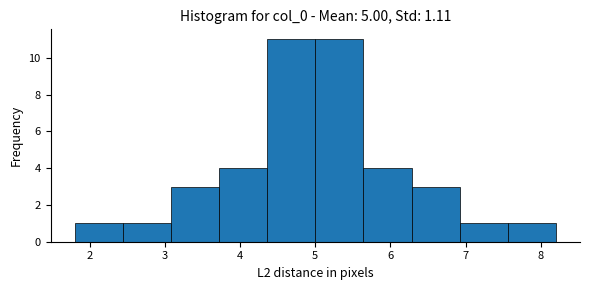

Reading left to right, transcribe this chart: for each bar, give the range it covers on the x-axis and its height. Neither the bar edges nor the heights are printed on the chart, so give them approximately, as read against the axes.

1.8 to 2.4: 1
2.4 to 3.1: 1
3.1 to 3.7: 3
3.7 to 4.4: 4
4.4 to 5.0: 11
5.0 to 5.6: 11
5.6 to 6.3: 4
6.3 to 6.9: 3
6.9 to 7.6: 1
7.6 to 8.2: 1